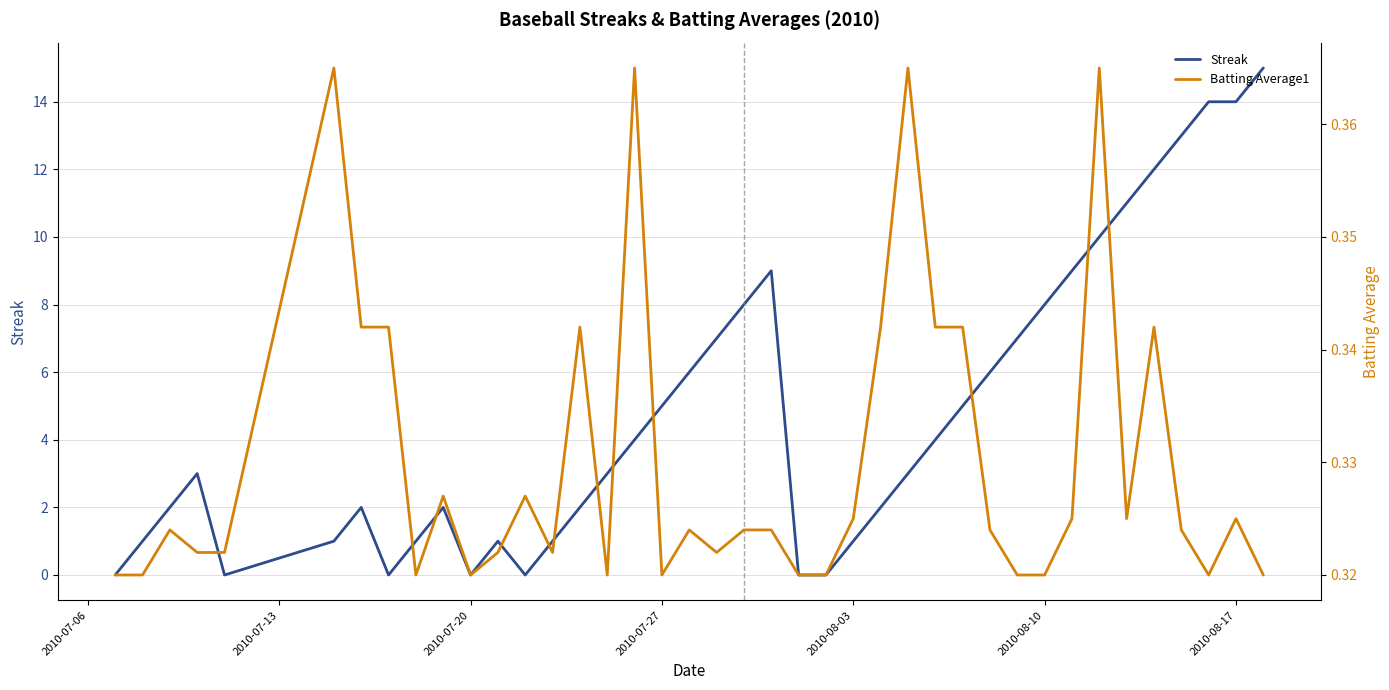

The Streak series shows 14 at 2010-08-17. True or false?

True